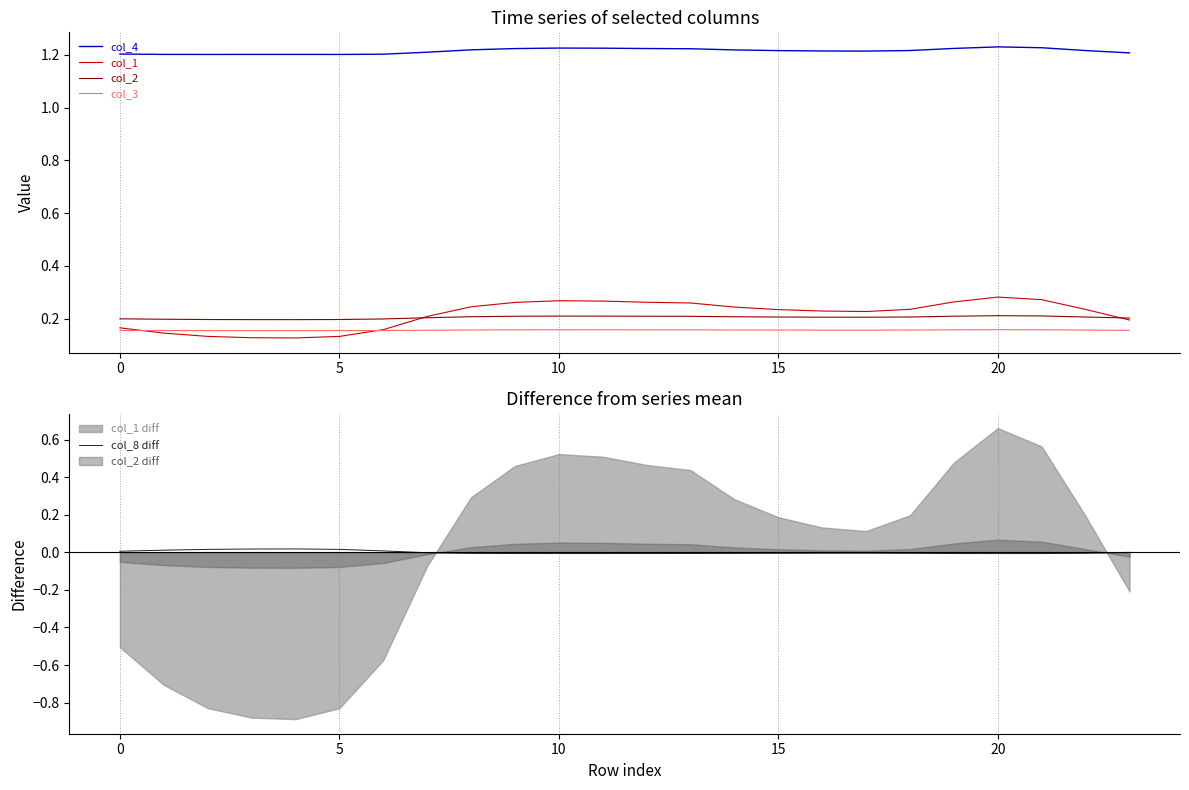

How many interior local peaks does the col_1 series have?

2